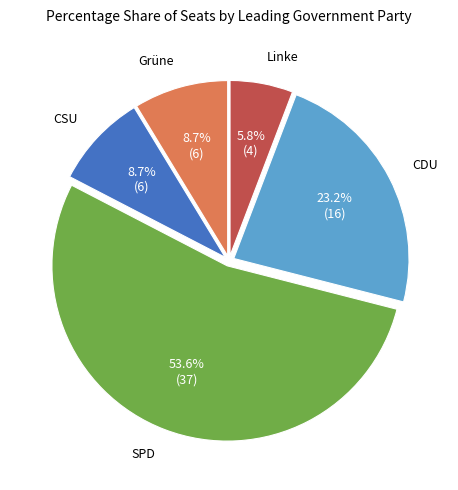

Between SPD and Grüne, which is larger?

SPD